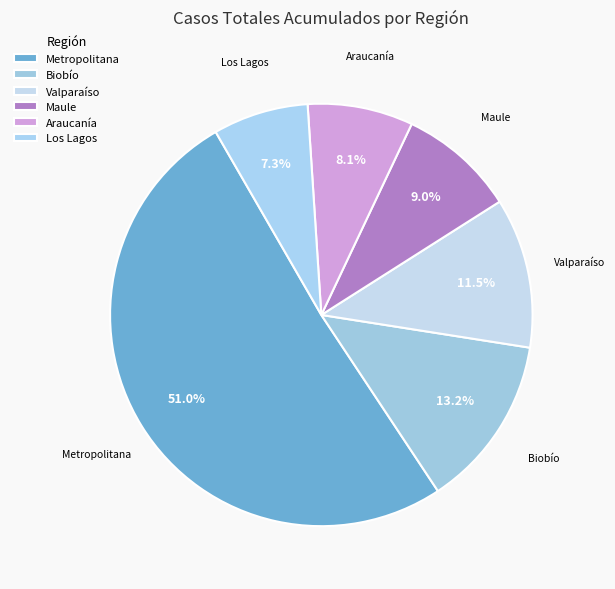

Which category accounts for the majority?

Metropolitana